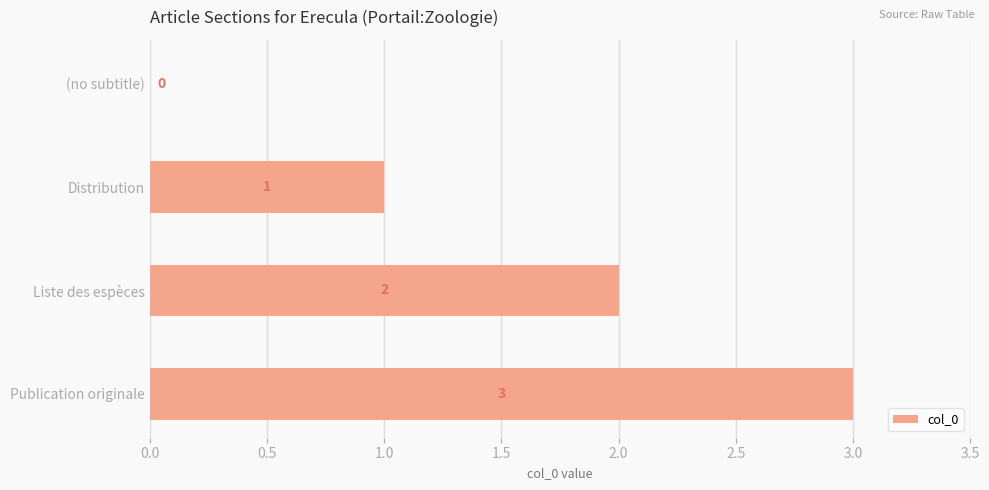

True or false: the data shows 3 at Liste des espèces.

False